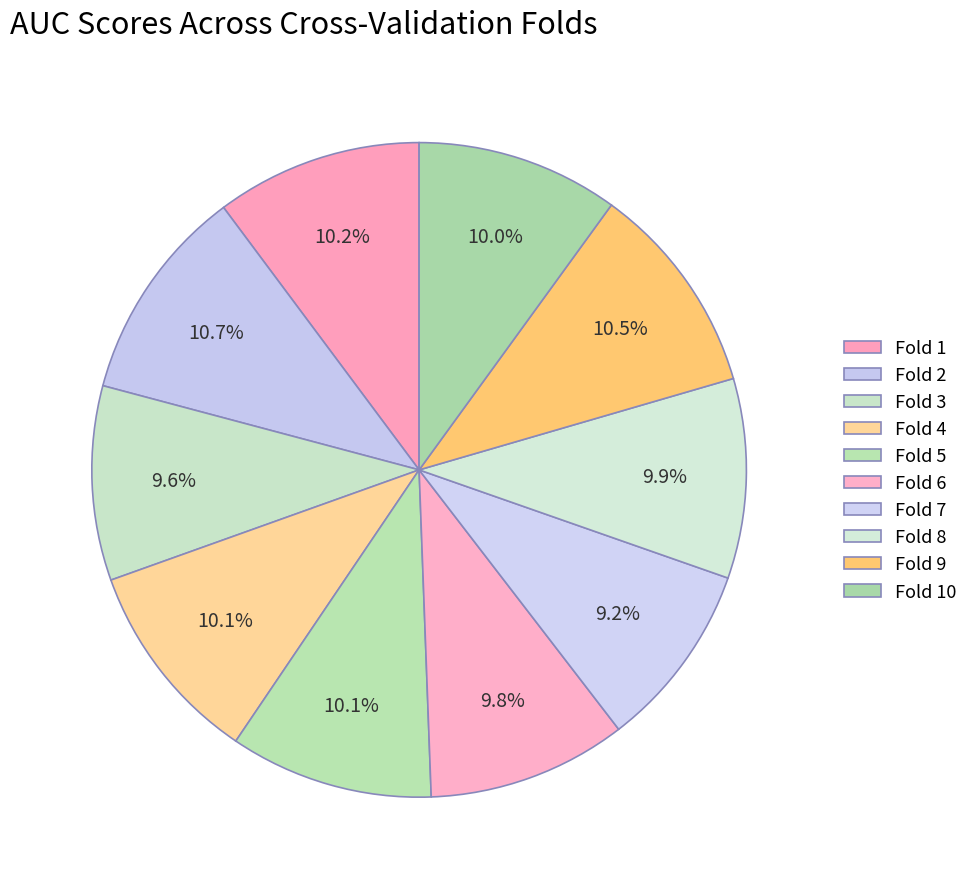

To the nearest percent, what portion does Fold 6 represent?

10%